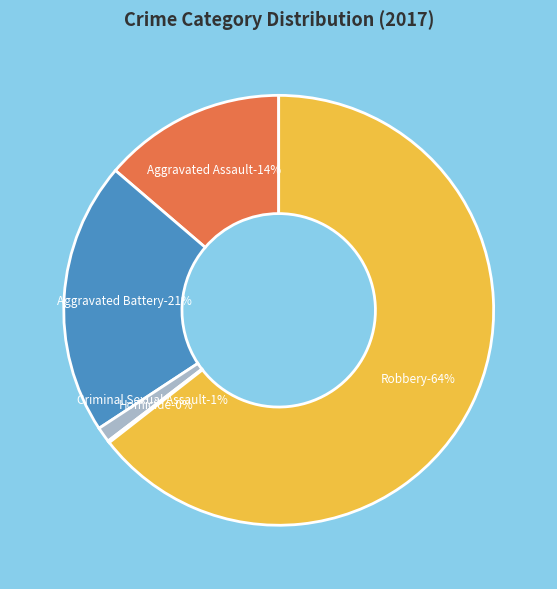

How many segments does this pie chart have?

5